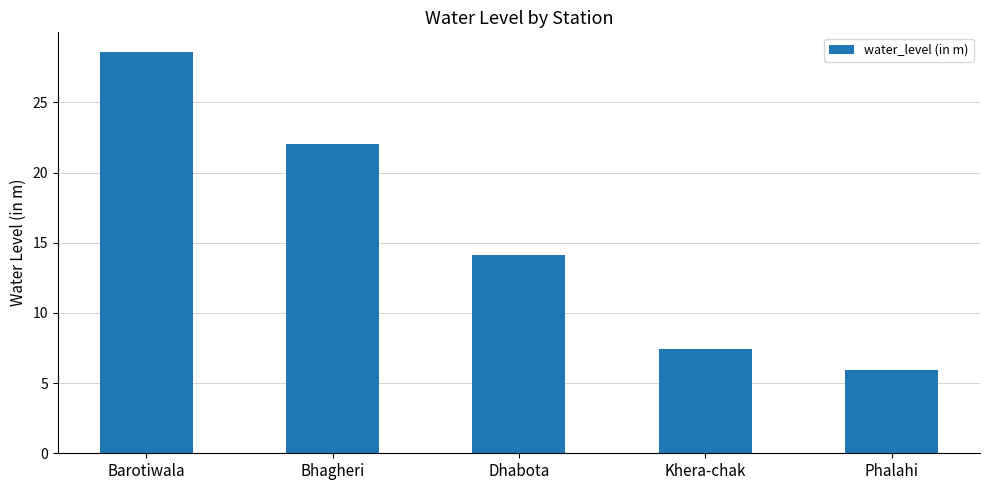

What is the label of the 2nd bar from the right?

Khera-chak